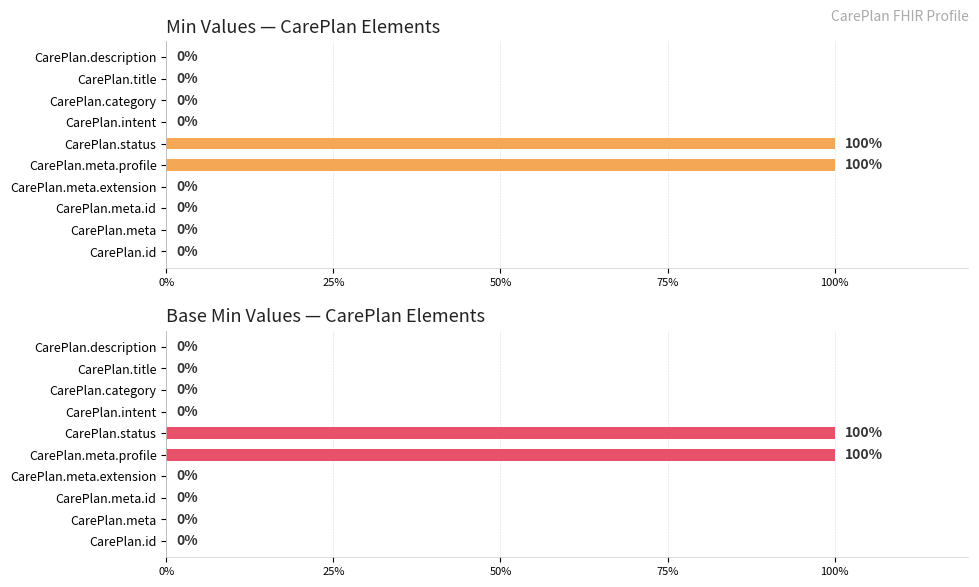

Which series changed the most between CarePlan.category and CarePlan.description?

Min Values